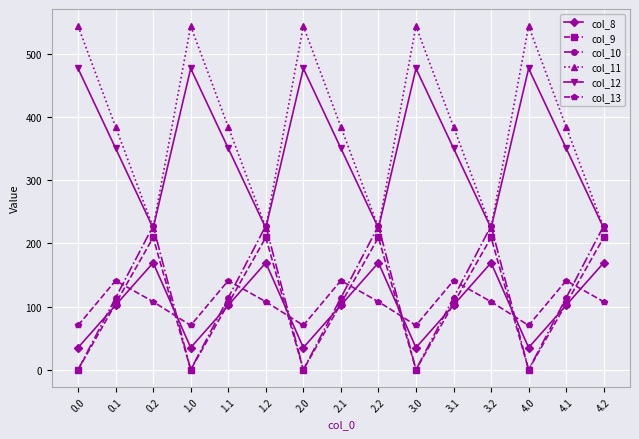

Reading left to right, list all the values displayed in this chart.

col_8: 0.0=35.0	0.1=102.3	0.2=169.5	1.0=35.0	1.1=102.3	1.2=169.5	2.0=35.0	2.1=102.3	2.2=169.5	3.0=35.0	3.1=102.3	3.2=169.5	4.0=35.0	4.1=102.3	4.2=169.5
col_9: 0.0=0.0	0.1=104.8	0.2=209.6	1.0=0.0	1.1=104.8	1.2=209.6	2.0=0.0	2.1=104.8	2.2=209.6	3.0=0.0	3.1=104.8	3.2=209.6	4.0=0.0	4.1=104.8	4.2=209.6
col_10: 0.0=0.0	0.1=114.0	0.2=228.0	1.0=0.0	1.1=114.0	1.2=228.0	2.0=0.0	2.1=114.0	2.2=228.0	3.0=0.0	3.1=114.0	3.2=228.0	4.0=0.0	4.1=114.0	4.2=228.0
col_11: 0.0=544.3	0.1=384.7	0.2=225.2	1.0=544.3	1.1=384.7	1.2=225.2	2.0=544.3	2.1=384.7	2.2=225.2	3.0=544.3	3.1=384.7	3.2=225.2	4.0=544.3	4.1=384.7	4.2=225.2
col_12: 0.0=477.2	0.1=350.8	0.2=224.3	1.0=477.2	1.1=350.8	1.2=224.3	2.0=477.2	2.1=350.8	2.2=224.3	3.0=477.2	3.1=350.8	3.2=224.3	4.0=477.2	4.1=350.8	4.2=224.3
col_13: 0.0=70.2	0.1=141.2	0.2=107.8	1.0=70.2	1.1=141.2	1.2=107.8	2.0=70.2	2.1=141.2	2.2=107.8	3.0=70.2	3.1=141.2	3.2=107.8	4.0=70.2	4.1=141.2	4.2=107.8